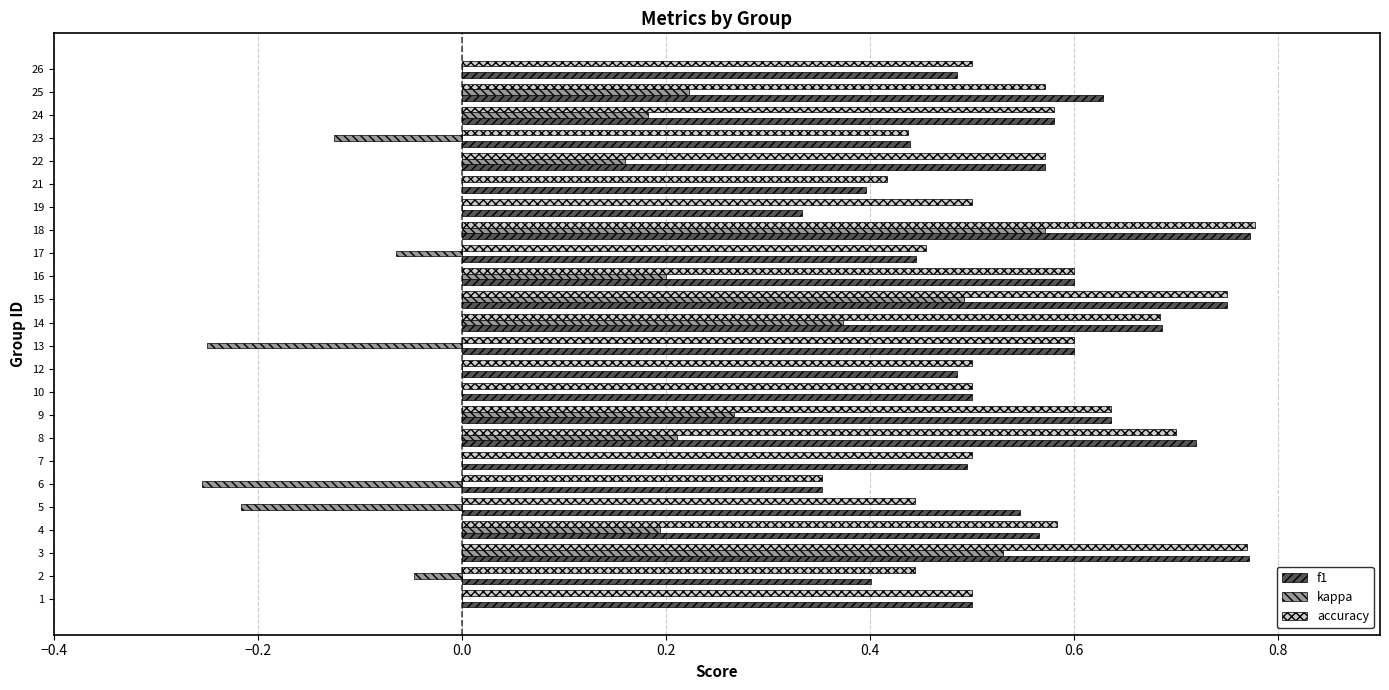

The accuracy series shows 0.9 at 24. True or false?

False